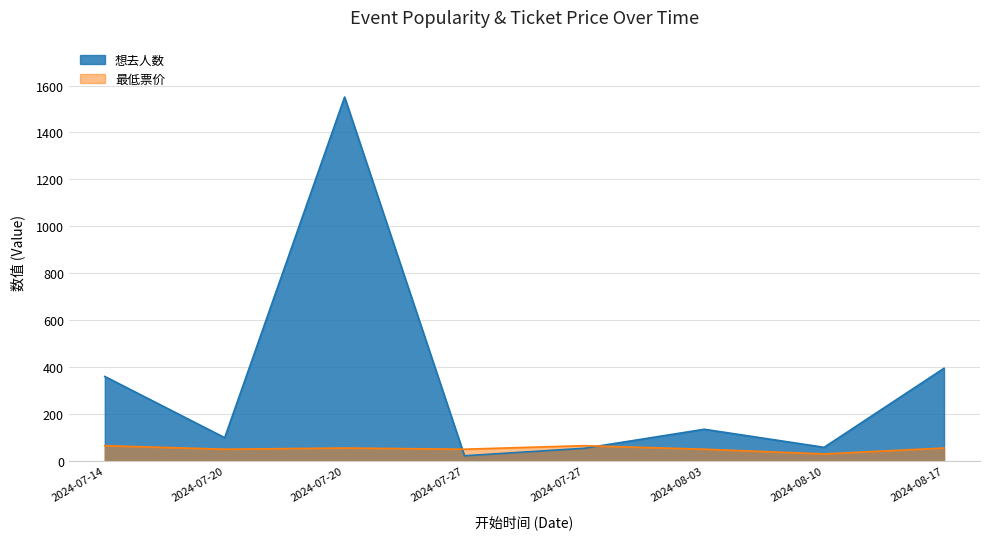

What are all the series names shown in the legend?

想去人数, 最低票价